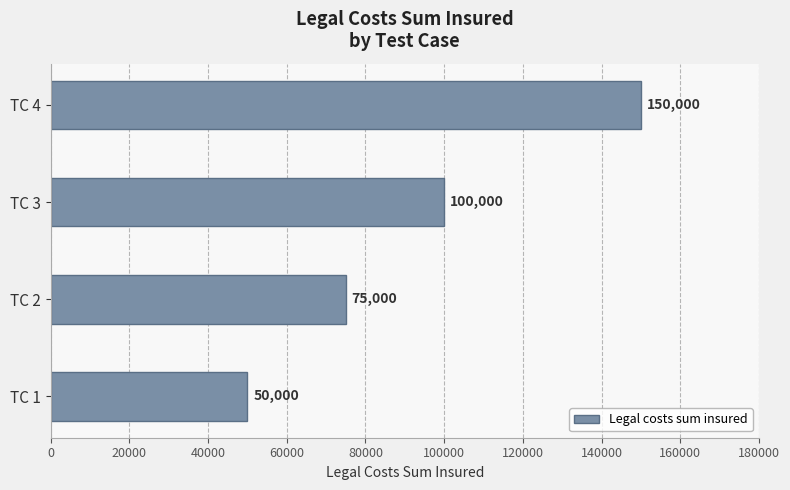

Rank the categories by value from lowest to highest.

TC 1, TC 2, TC 3, TC 4